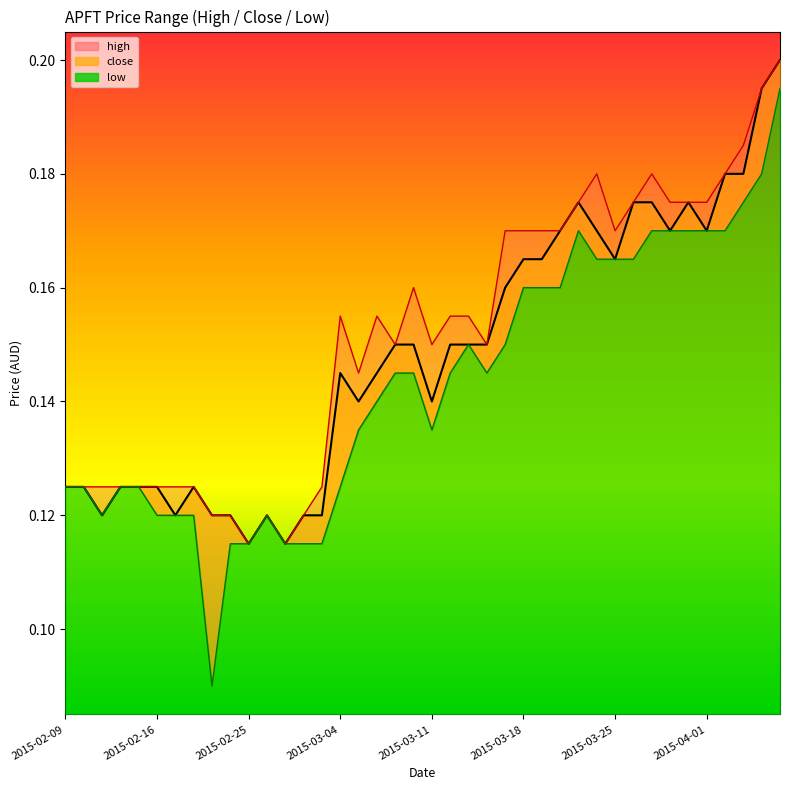

True or false: close has a value of 0.3 at 2015-03-25.

False